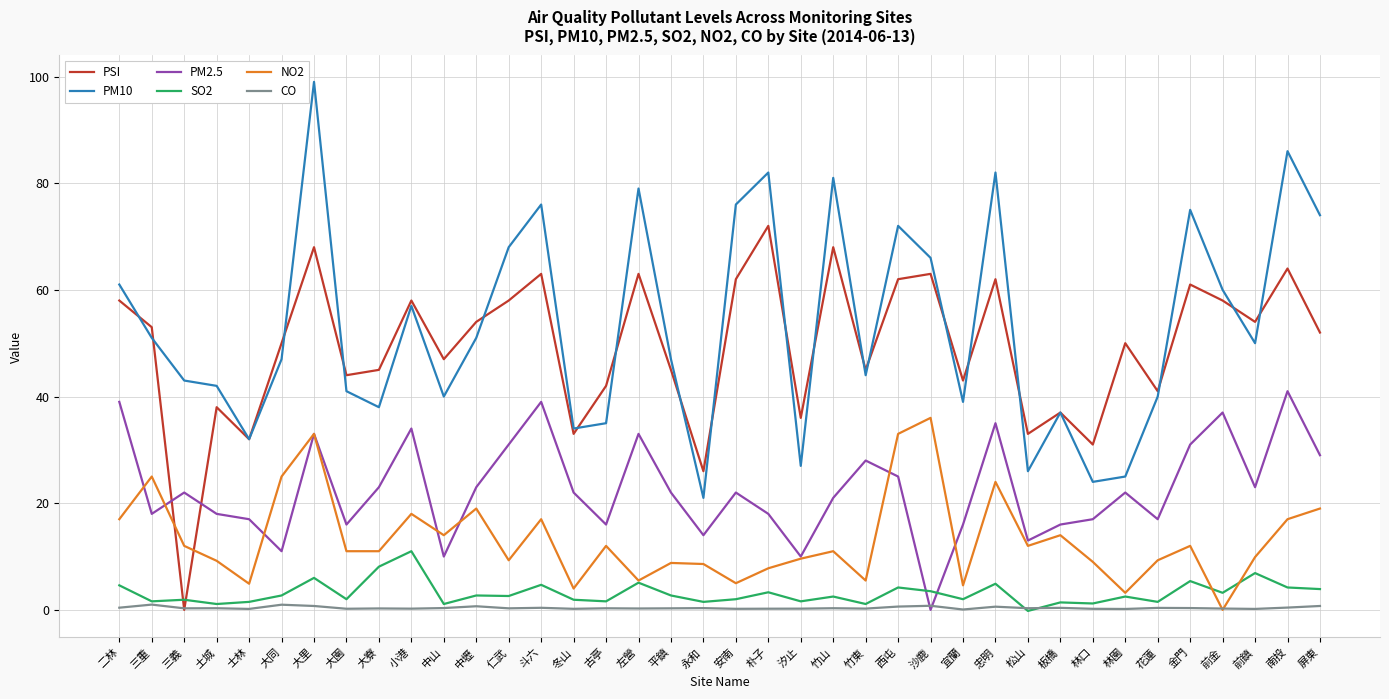

Which series has the largest total across all categories?

PM10